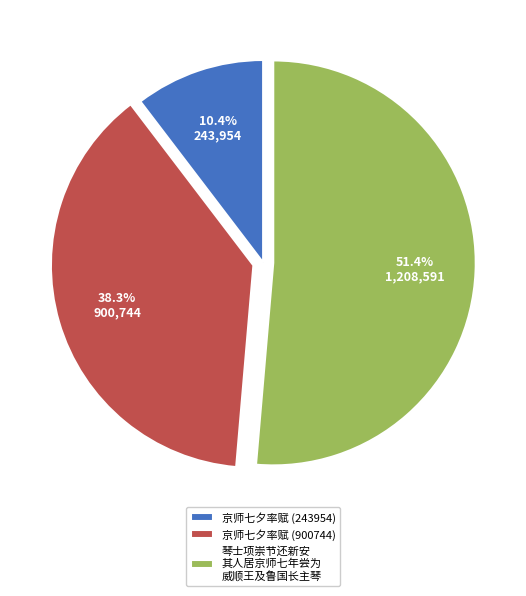

Is it true that 京师七夕率赋 (243954) is 21% of the pie?

False